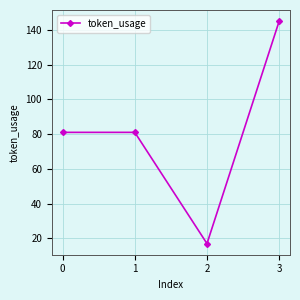

How many values are between 81 and 145?

3